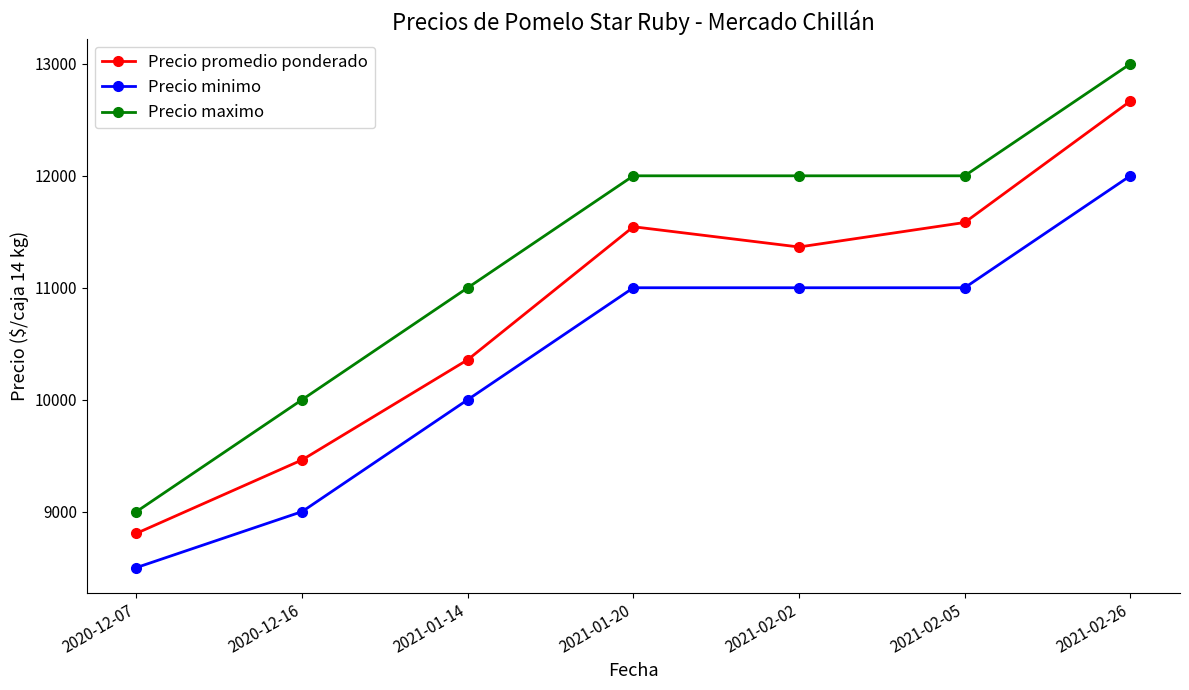

What is the spread (max minus min) of values at 2021-02-02?

1000